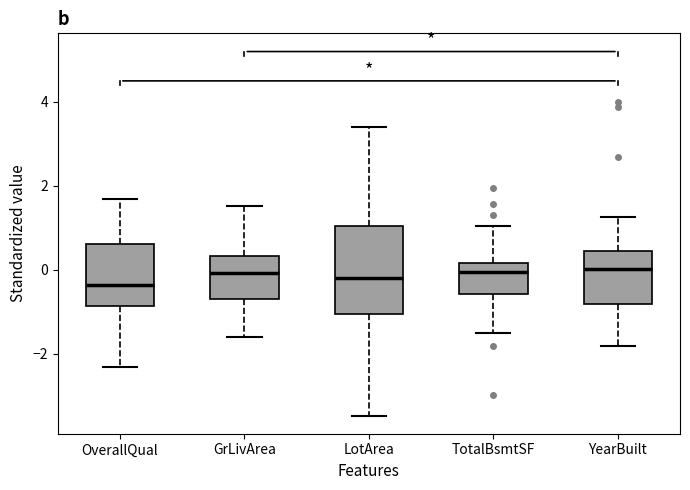

Where does the median line of the box for YearBuilt sit on the y-axis? The values are not printed on the chart, so give them approximately, as read against the axis.

0.0